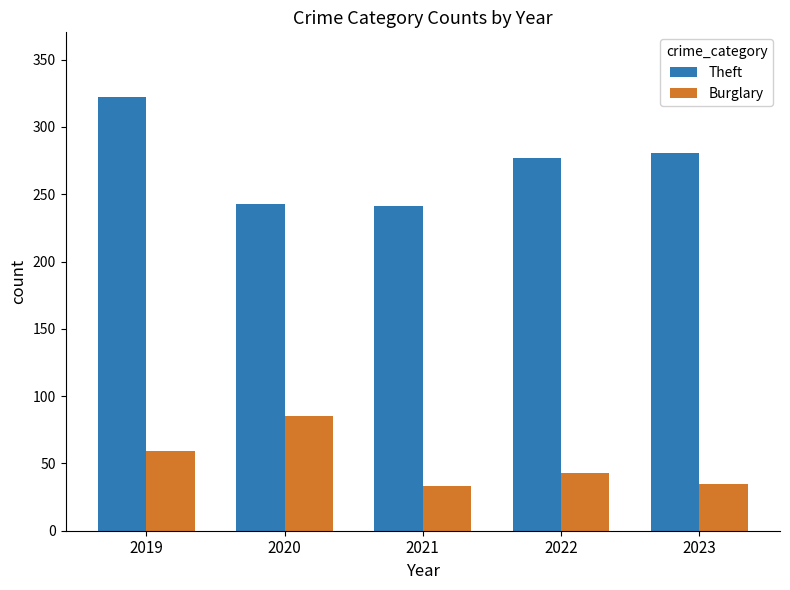

How many data points does each series have?

5